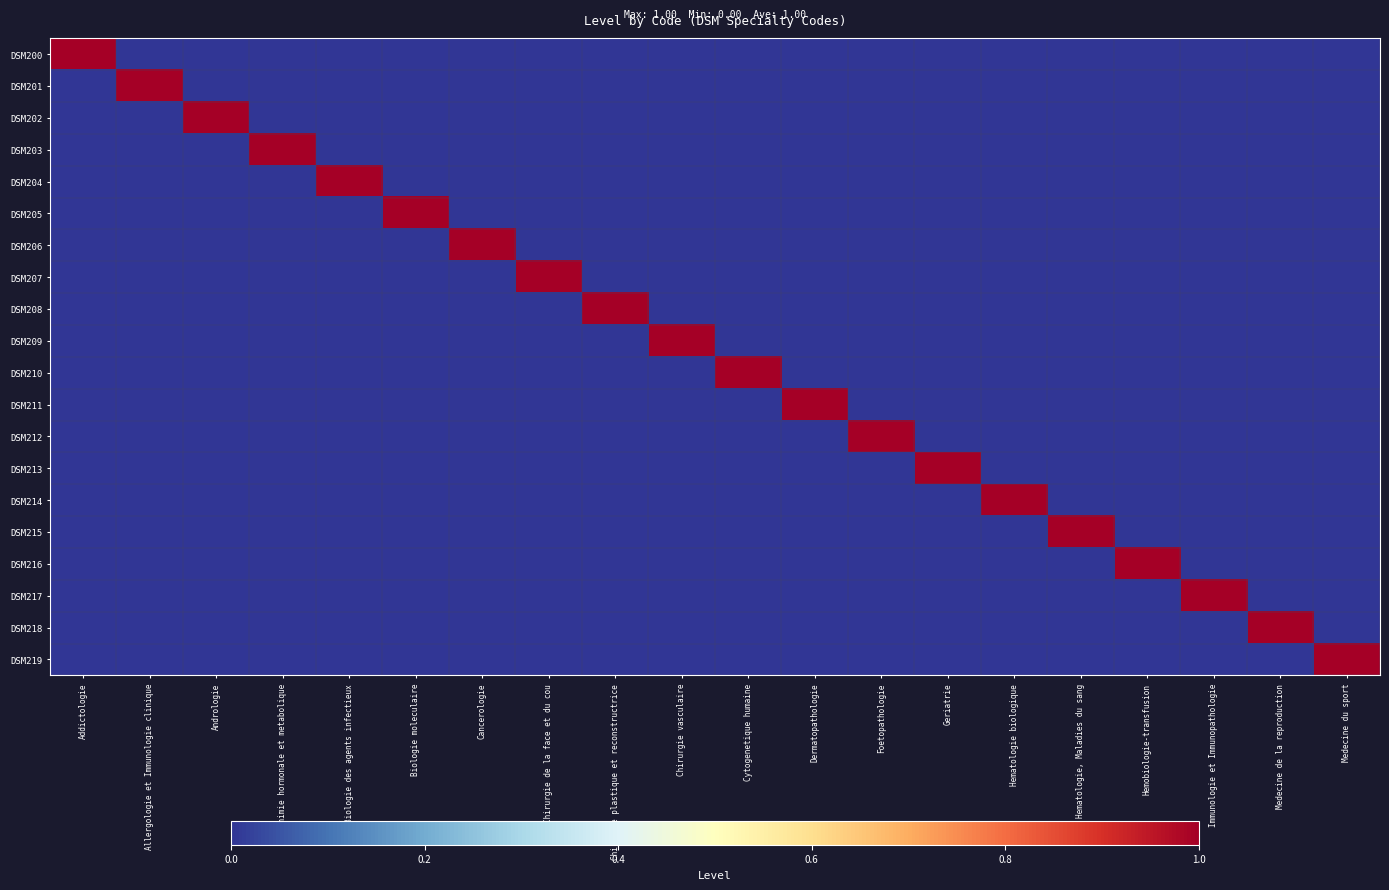

Rank the series by their maximum value, from lowest to highest.

DSM200, DSM201, DSM202, DSM203, DSM204, DSM205, DSM206, DSM207, DSM208, DSM209, DSM210, DSM211, DSM212, DSM213, DSM214, DSM215, DSM216, DSM217, DSM218, DSM219